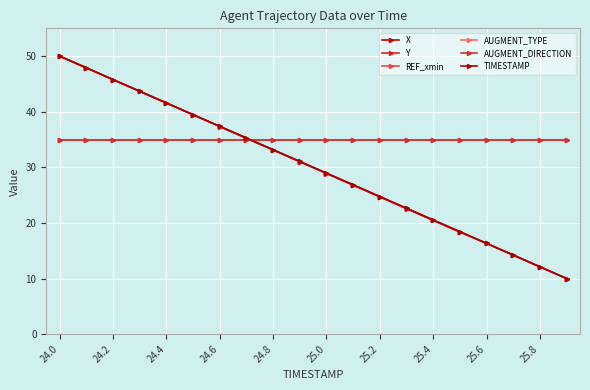

Does the chart have visible grid lines?

Yes